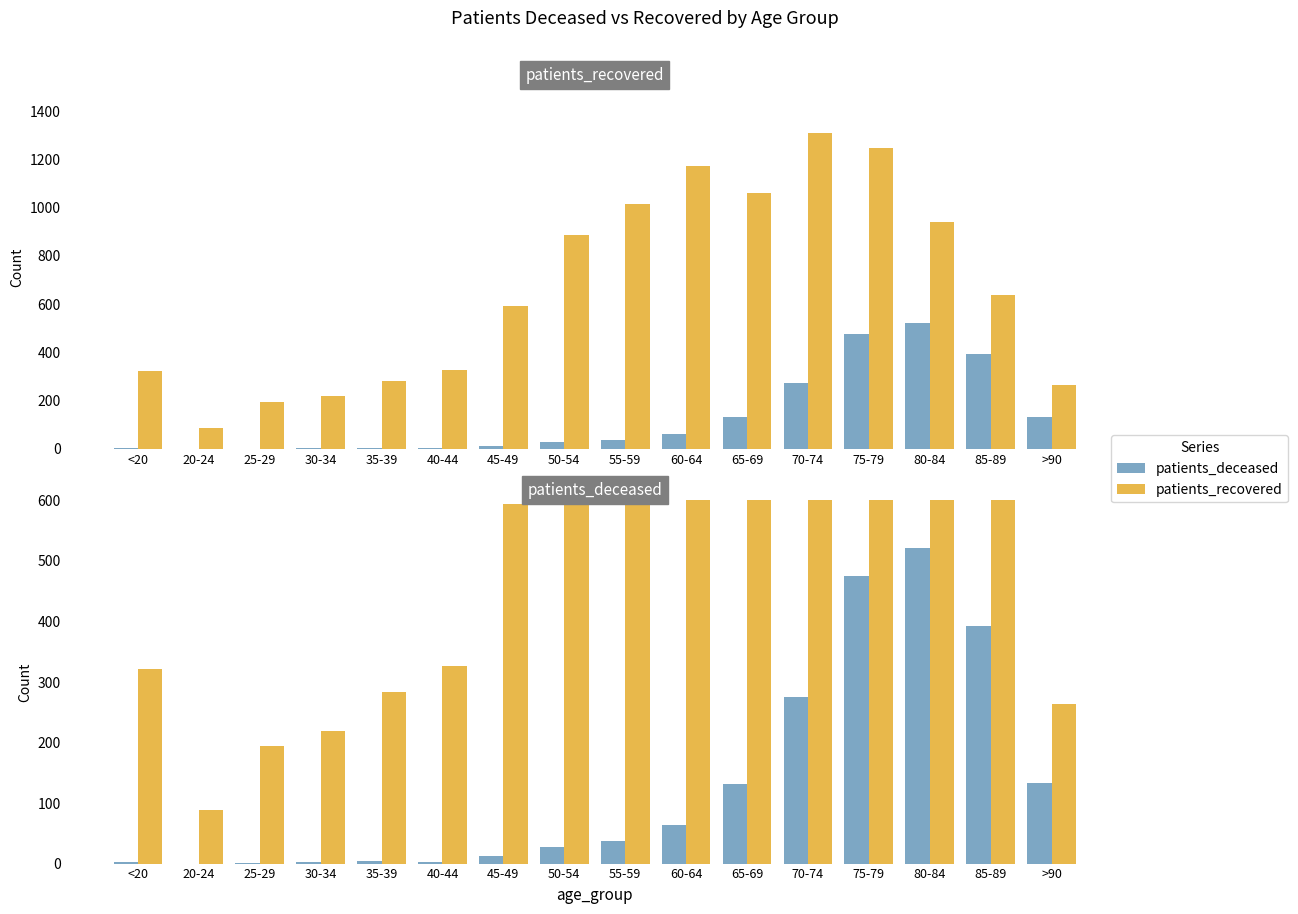

Which series has the largest total across all categories?

patients_recovered